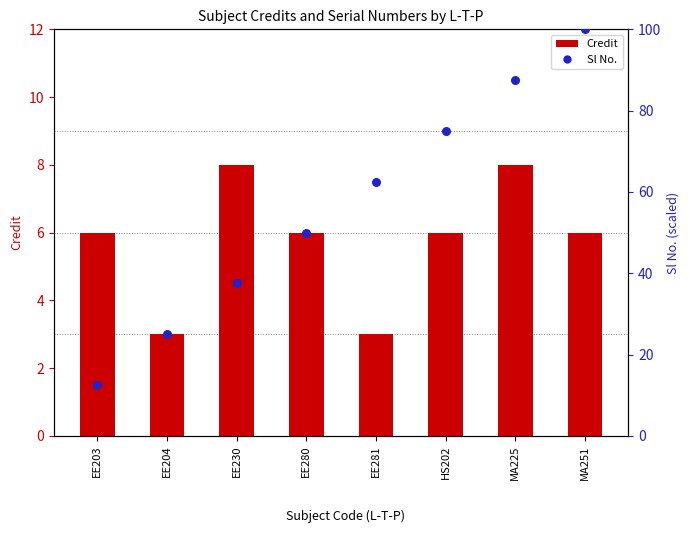

Which series contains the lowest Y value?

Credit